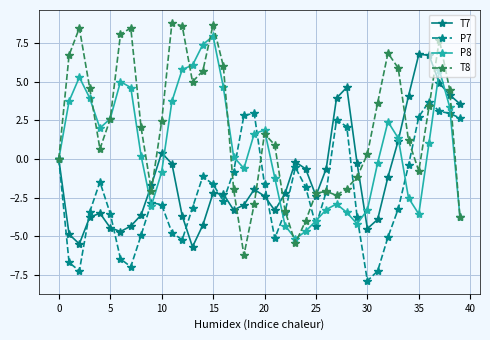

What is the difference between the maximum and minimum values in the T8 series?

15.0